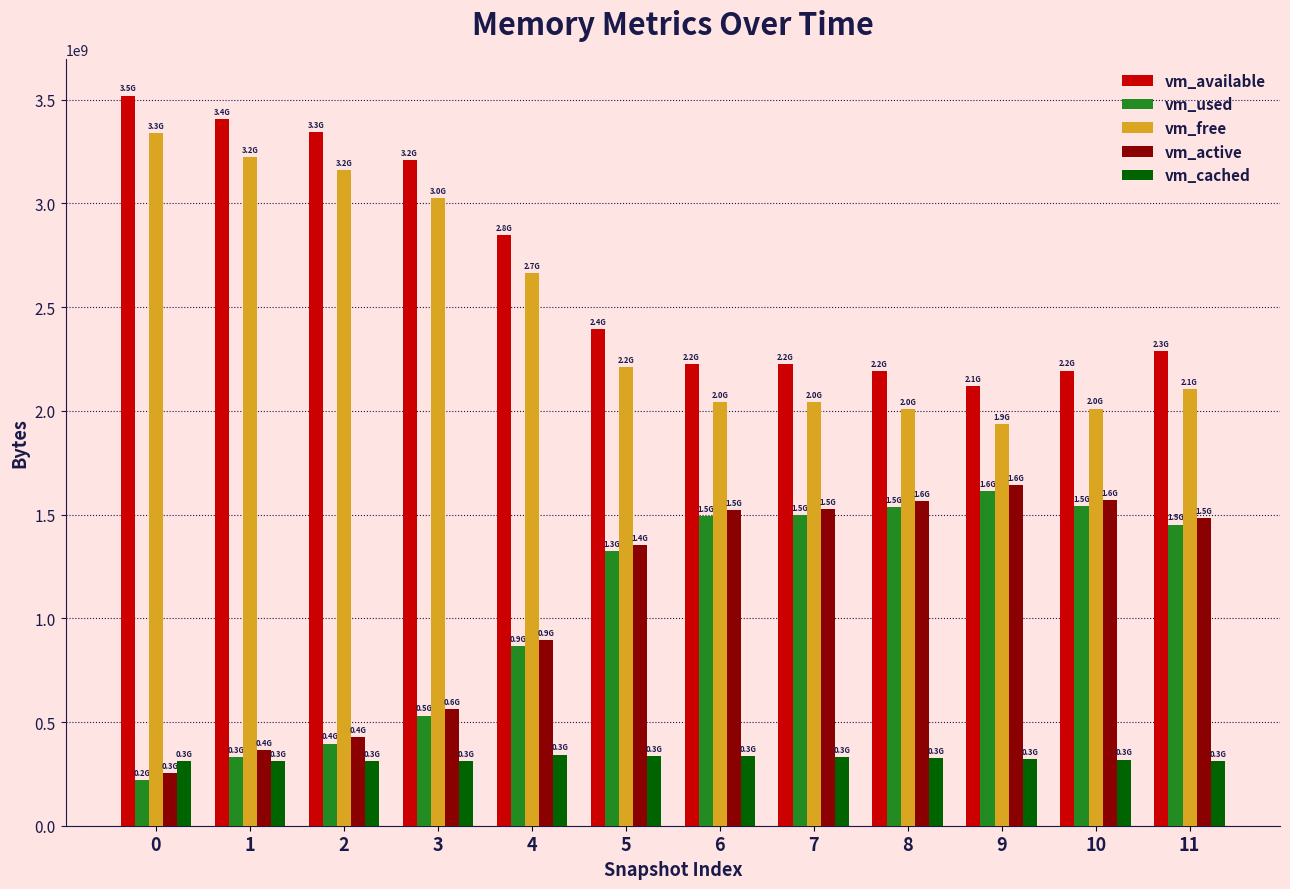

Read the vm_free value at 10, to the nearest 100.

2011115500